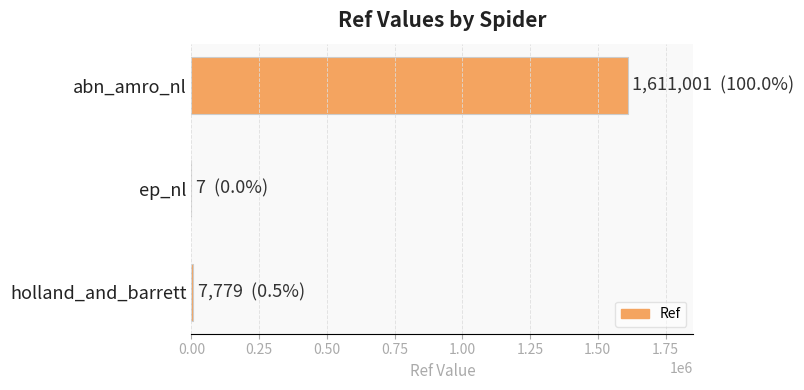

Is it true that the value at abn_amro_nl is 2166512?

False